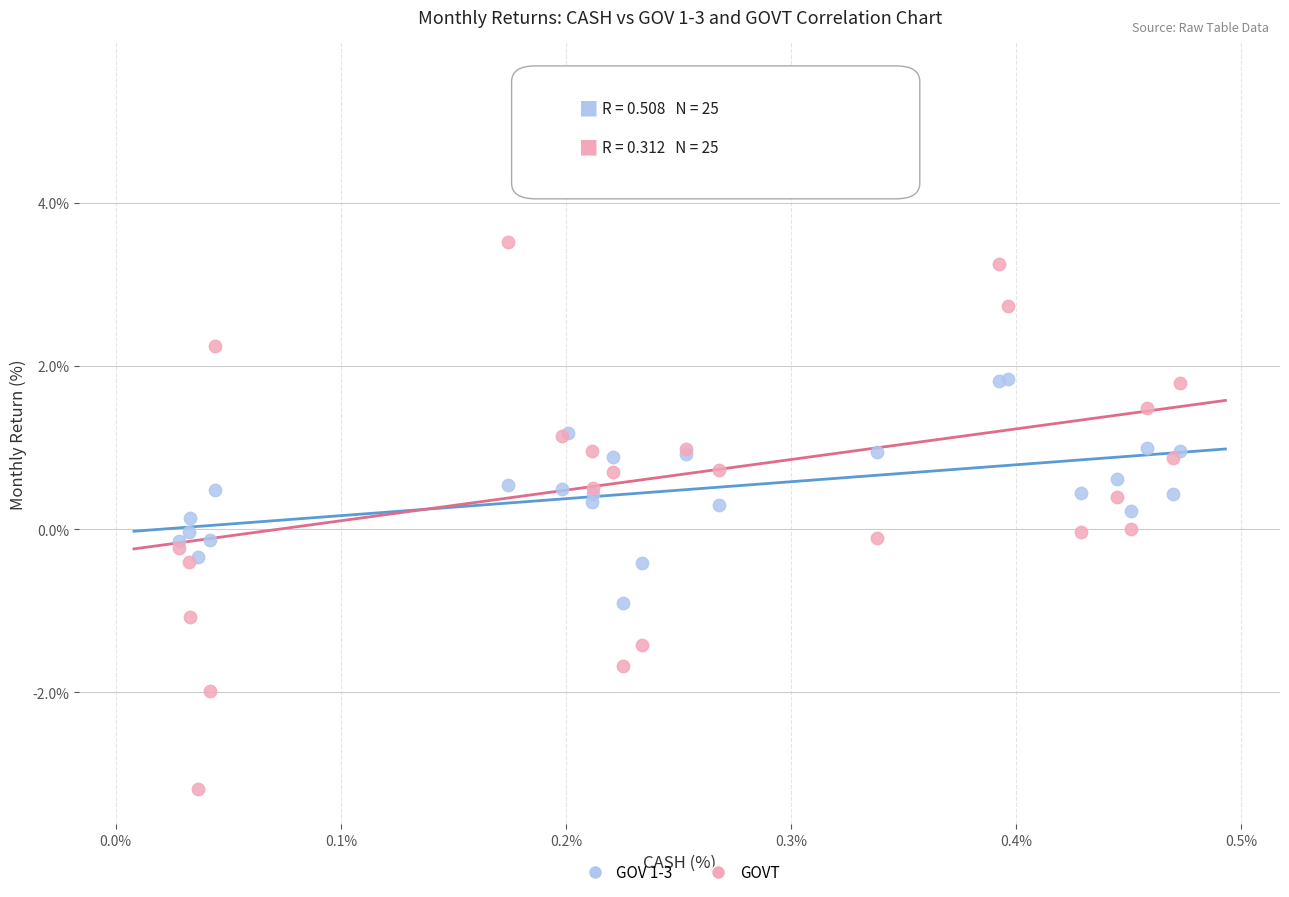

Which series reaches the minimum Y coordinate?

GOVT